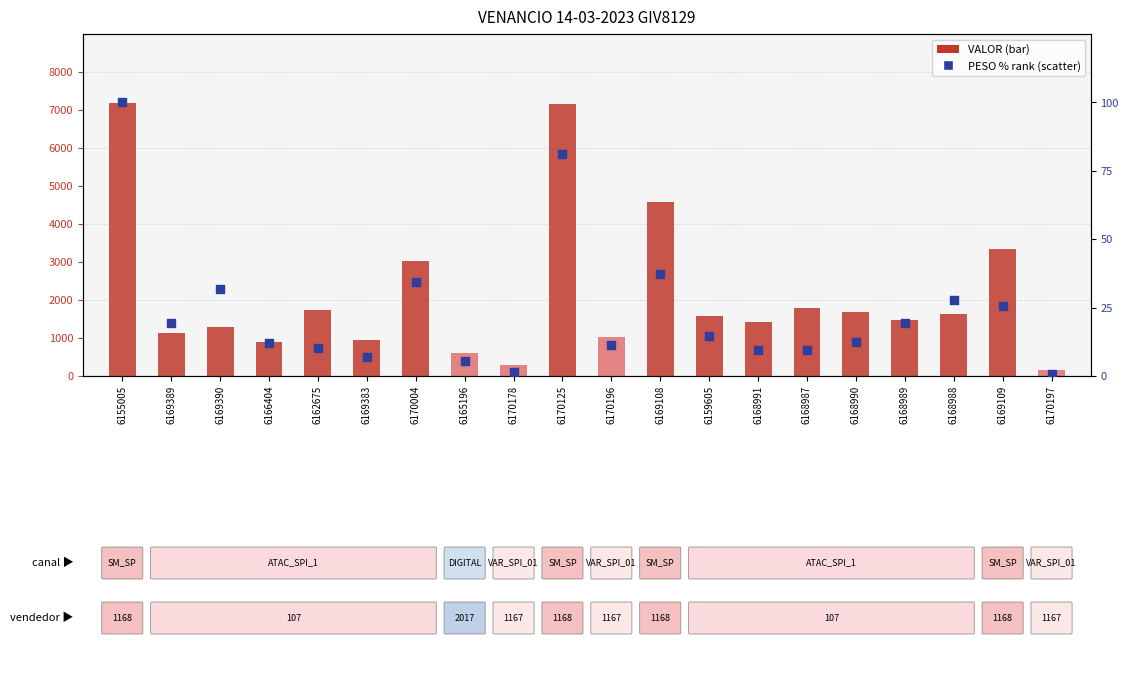

At how many categories does at least one series exceed 4374?

3